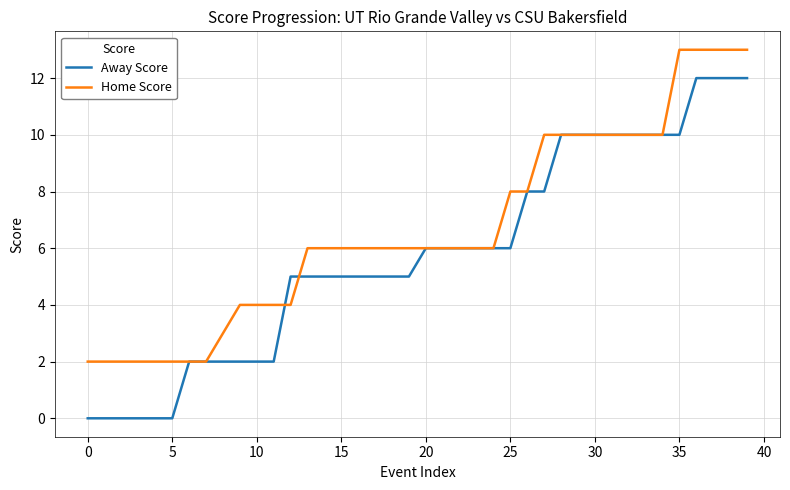

Rank the series by their maximum value, from lowest to highest.

Away Score, Home Score